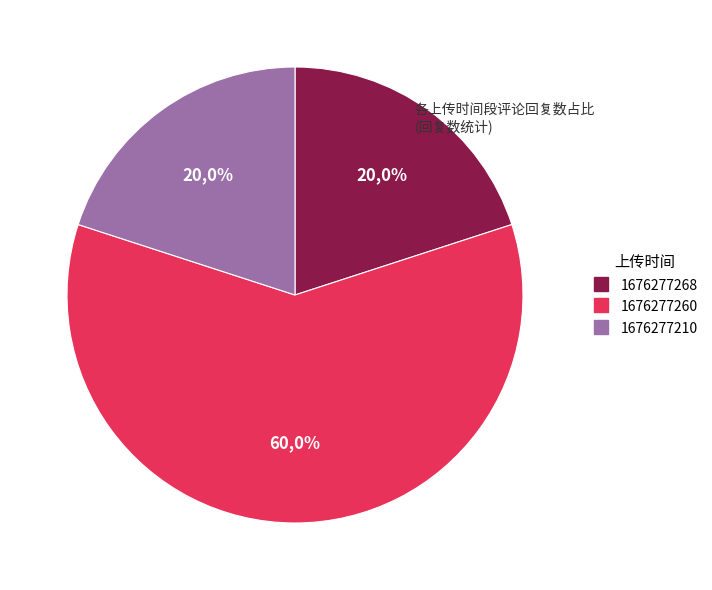

To the nearest percent, what is the difference between the 1676277210 and 1676277260 slice percentages?

40%